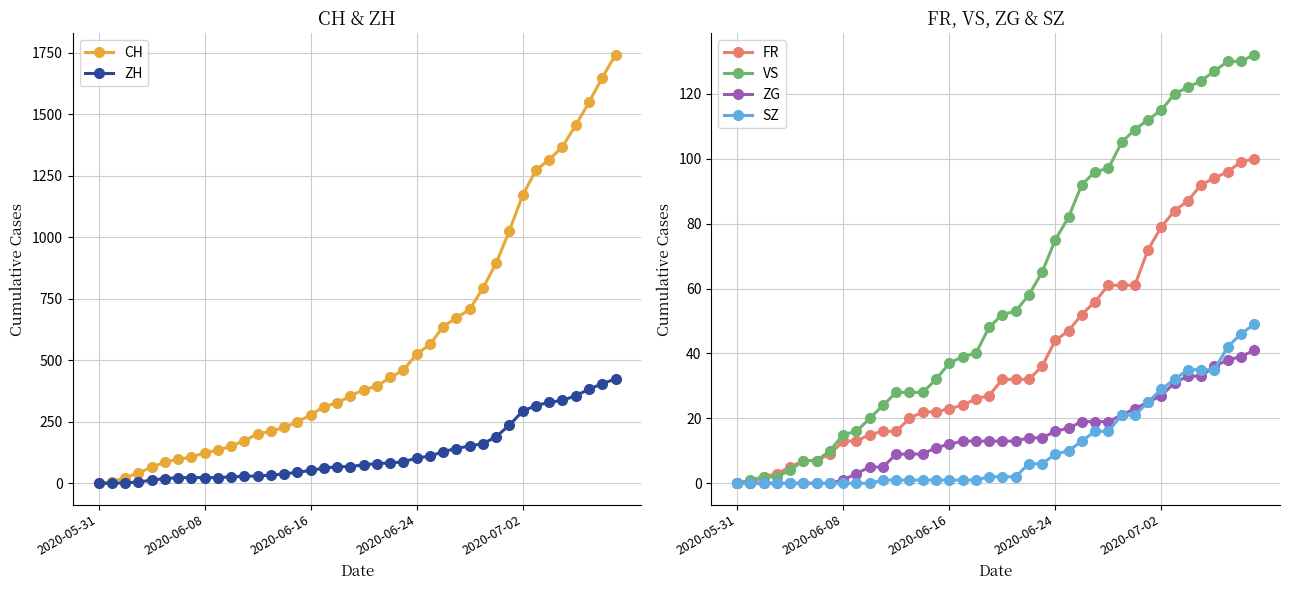

What is the difference between the second highest and second lowest values in the ZH series?

405